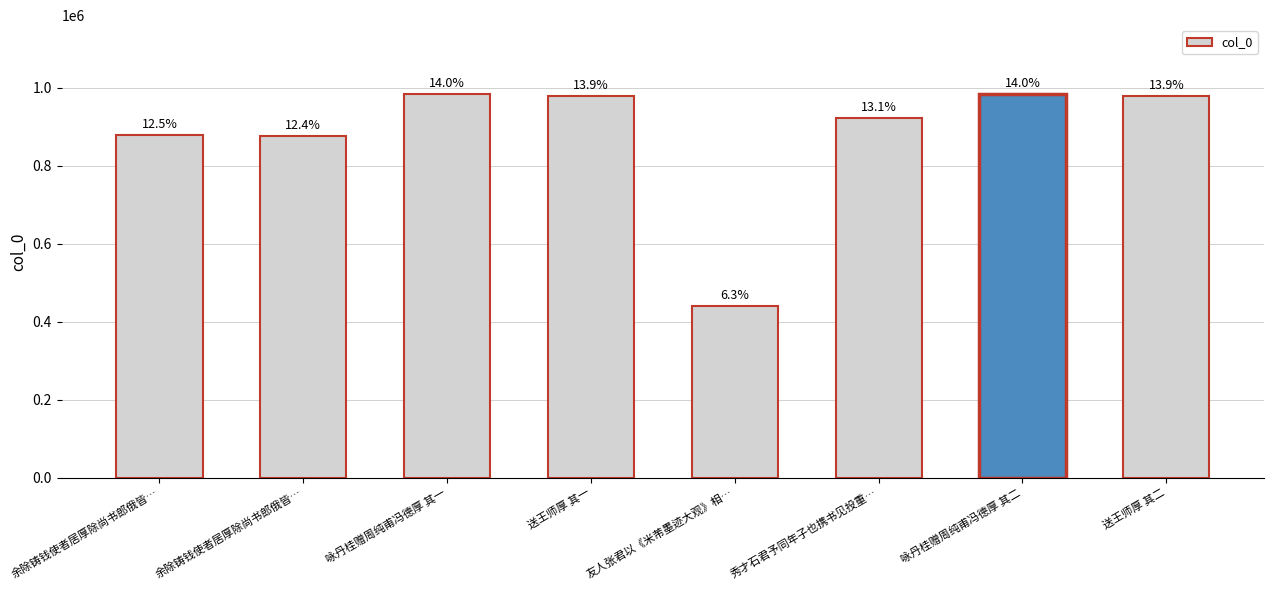

How many bars are there in total?

8